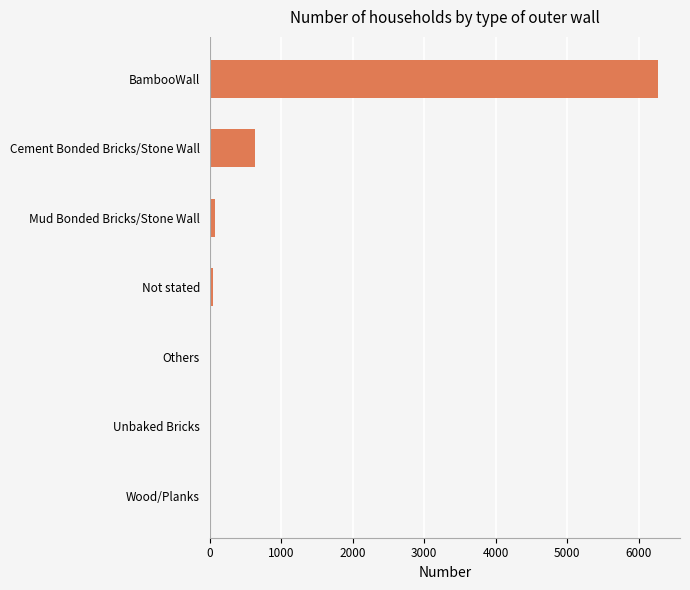

What is the greatest value displayed?

6263